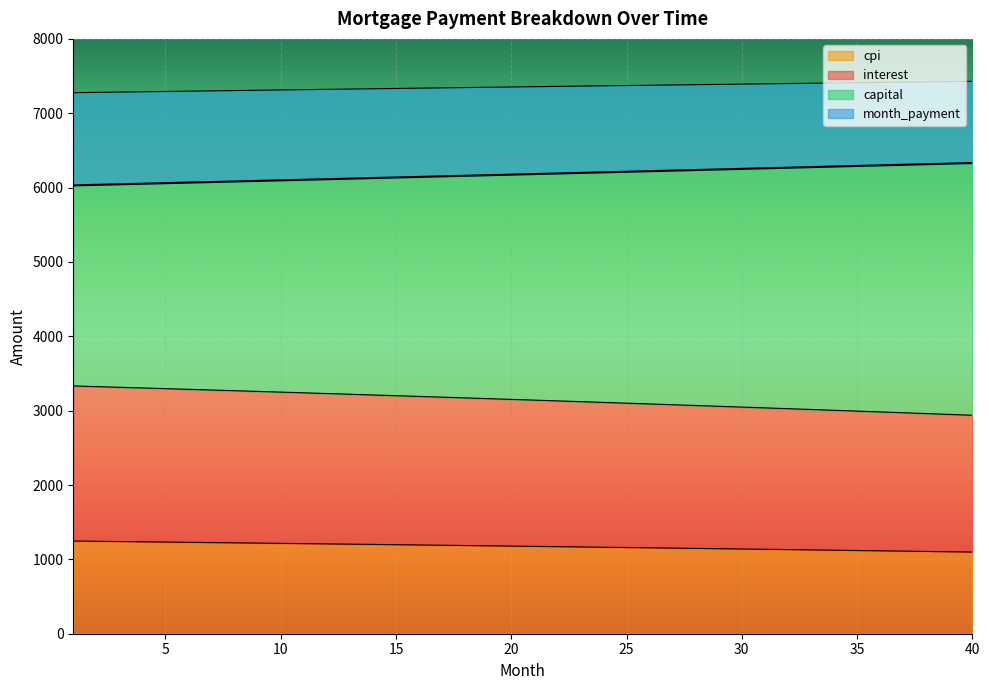

List the series in order of their peak value, lowest first.

cpi, interest, capital, month_payment